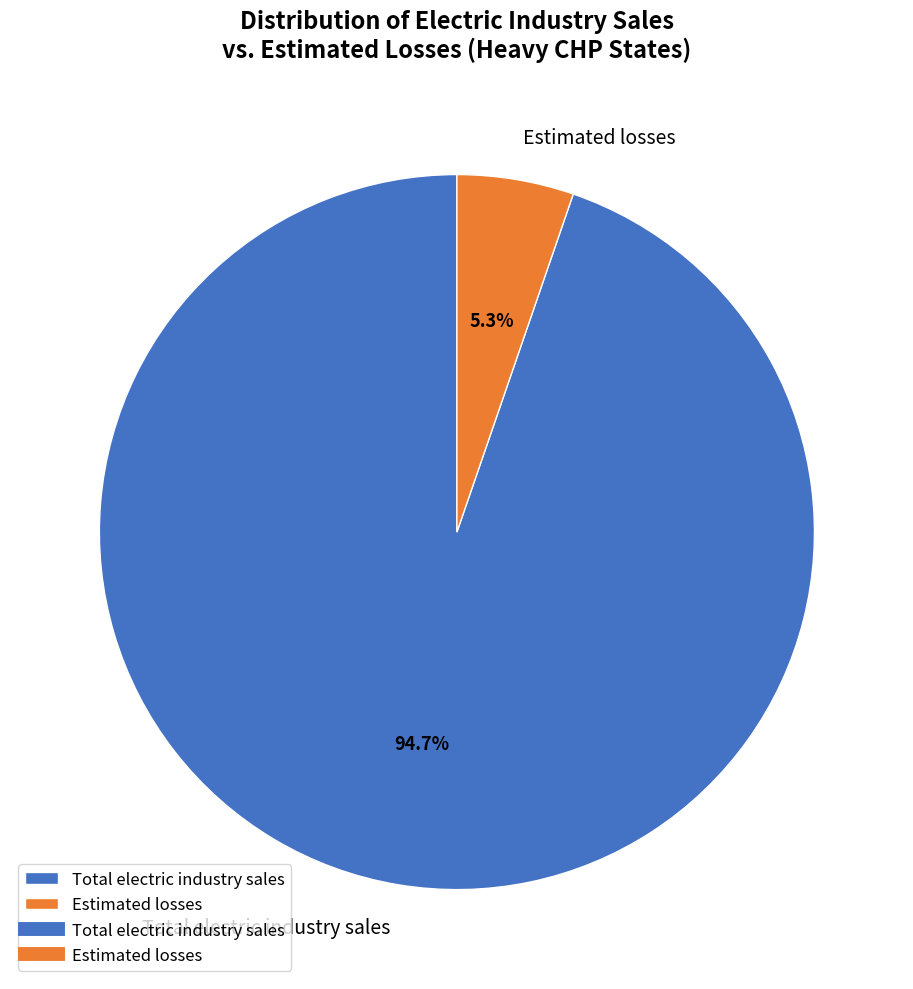

What percentage is the Estimated losses slice, to the nearest percent?

5%